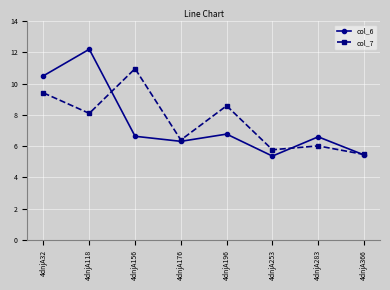

What is the difference between the highest and lowest values at 4dnjA253?

0.4